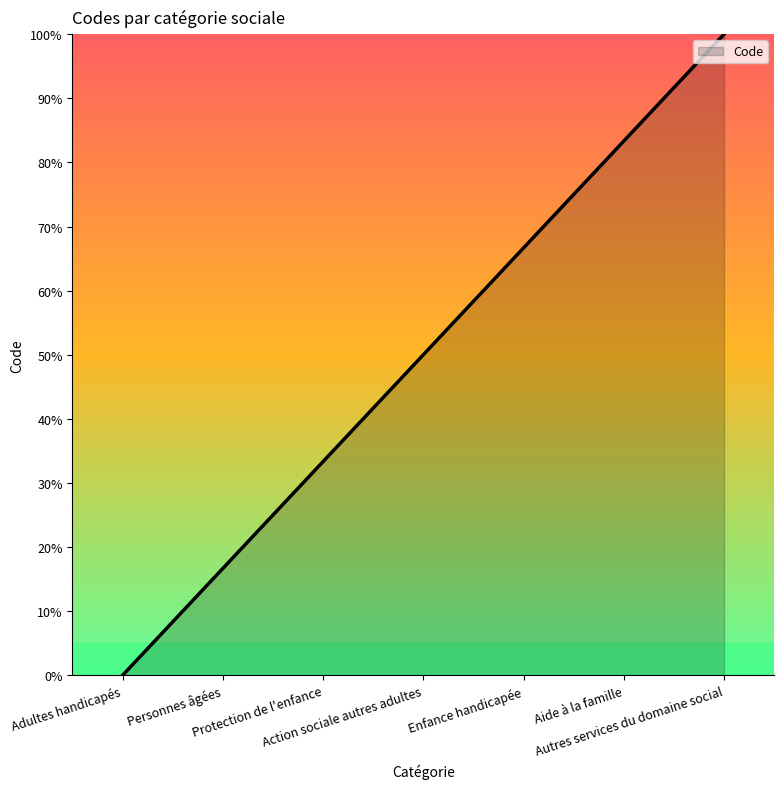

What is the average value?

50.0